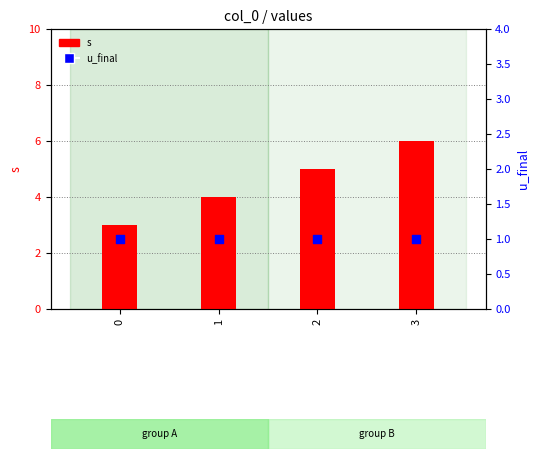

Which series has the widest spread of Y values?

s